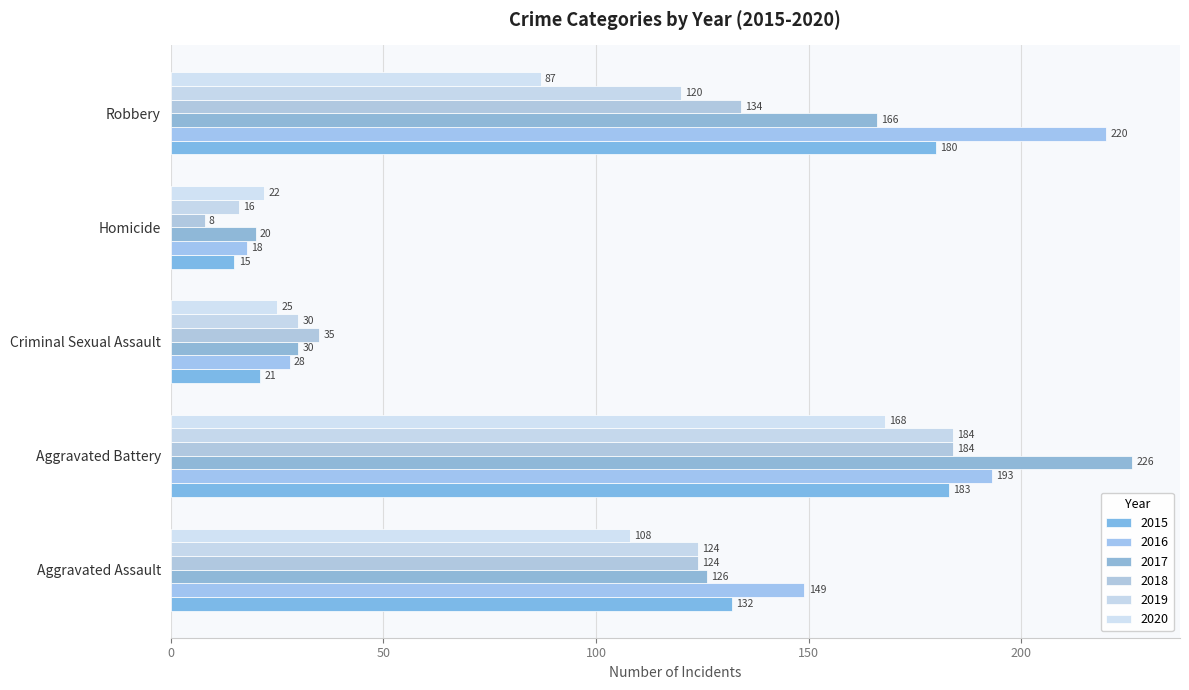

At which category is the sum across all series the highest?

Aggravated Battery